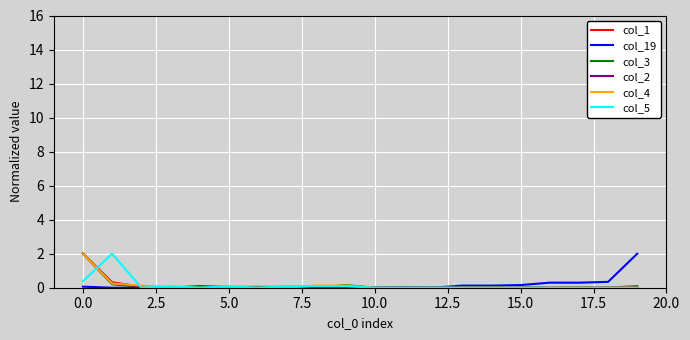

How many lines are shown in the chart?

6